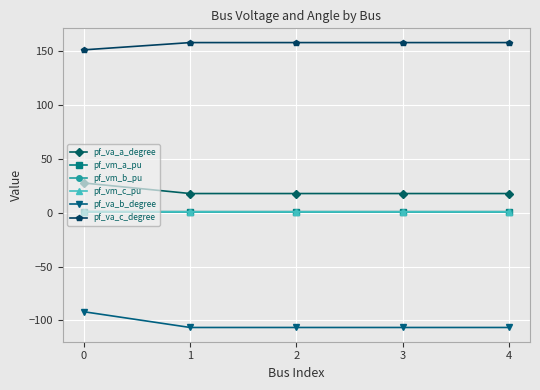

What value does the pf_va_a_degree series have at 2?

17.9